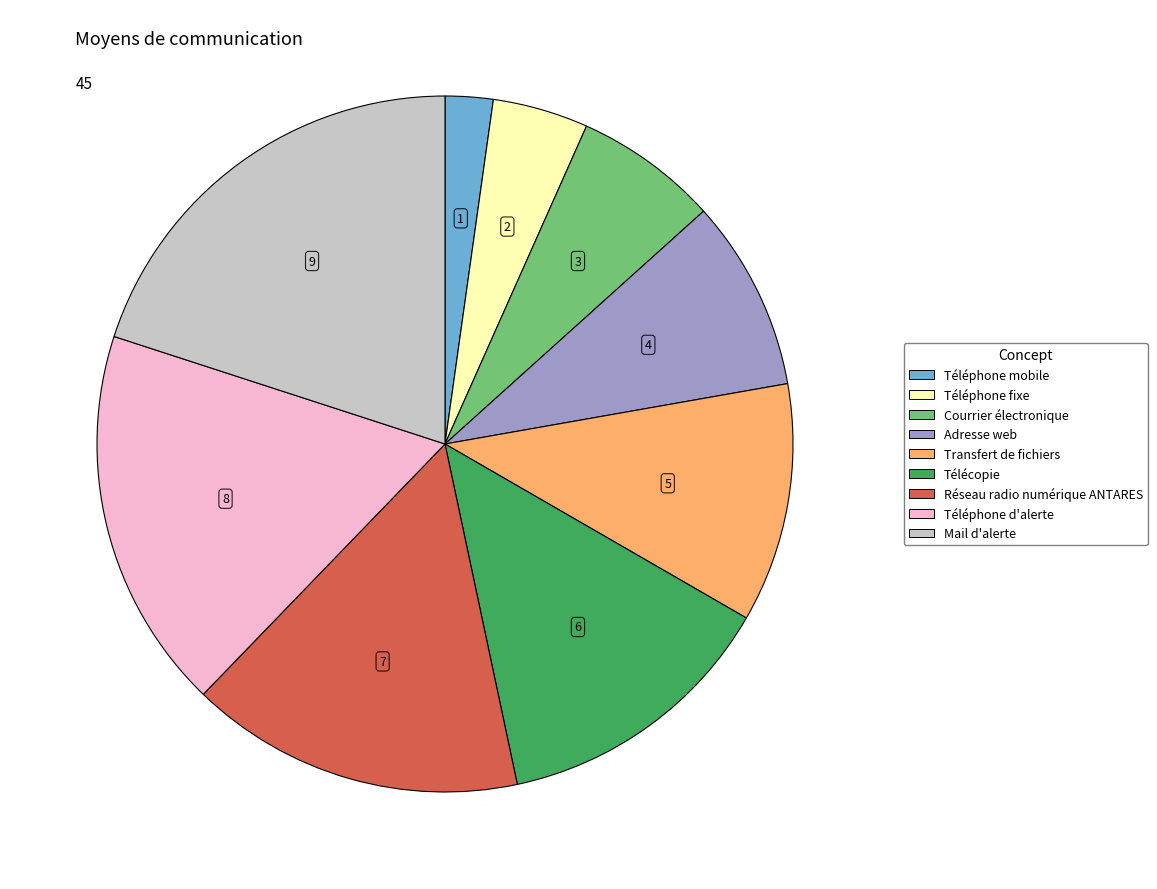

Approximately how many times larger is the value at Téléphone fixe compared to Transfert de fichiers?

0.4